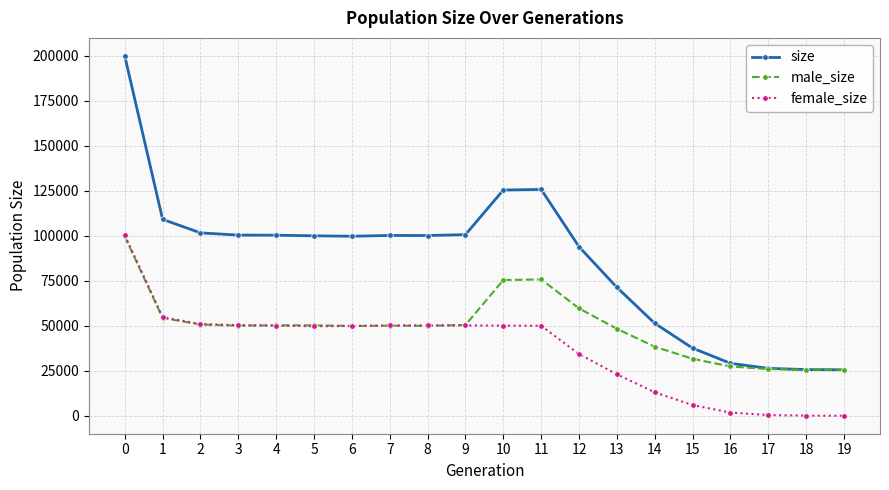

Which series has the widest spread of values?

size